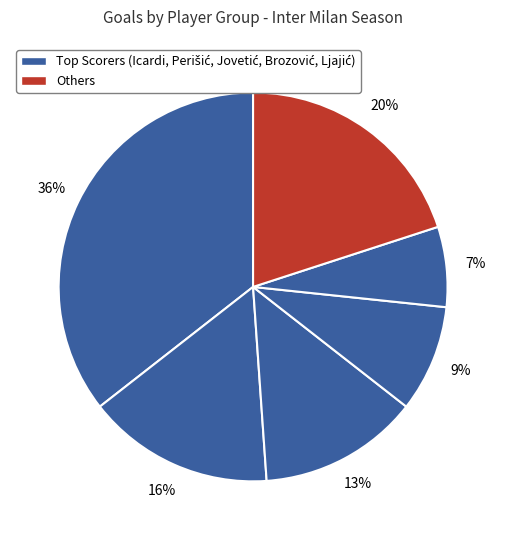

Count the number of slices in the pie.

6